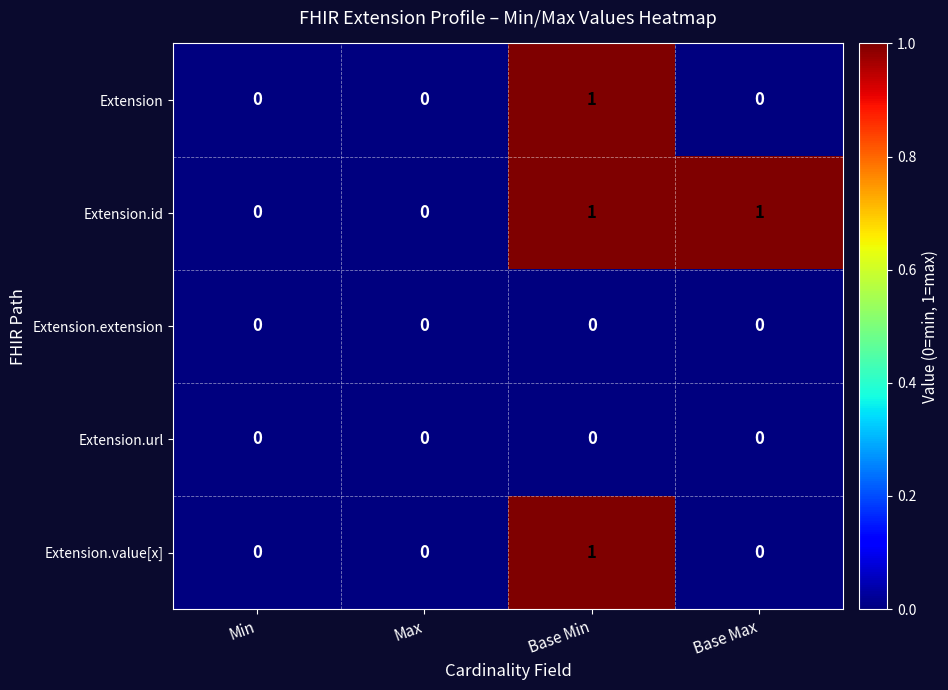

Is it true that Extension.extension equals 0 at Base Max?

True